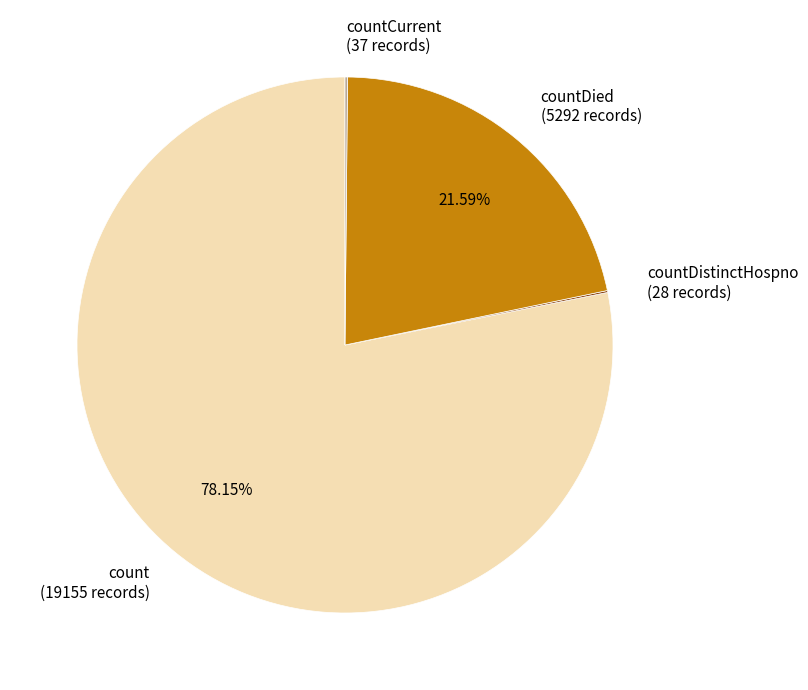

Does any single category account for the majority?

Yes